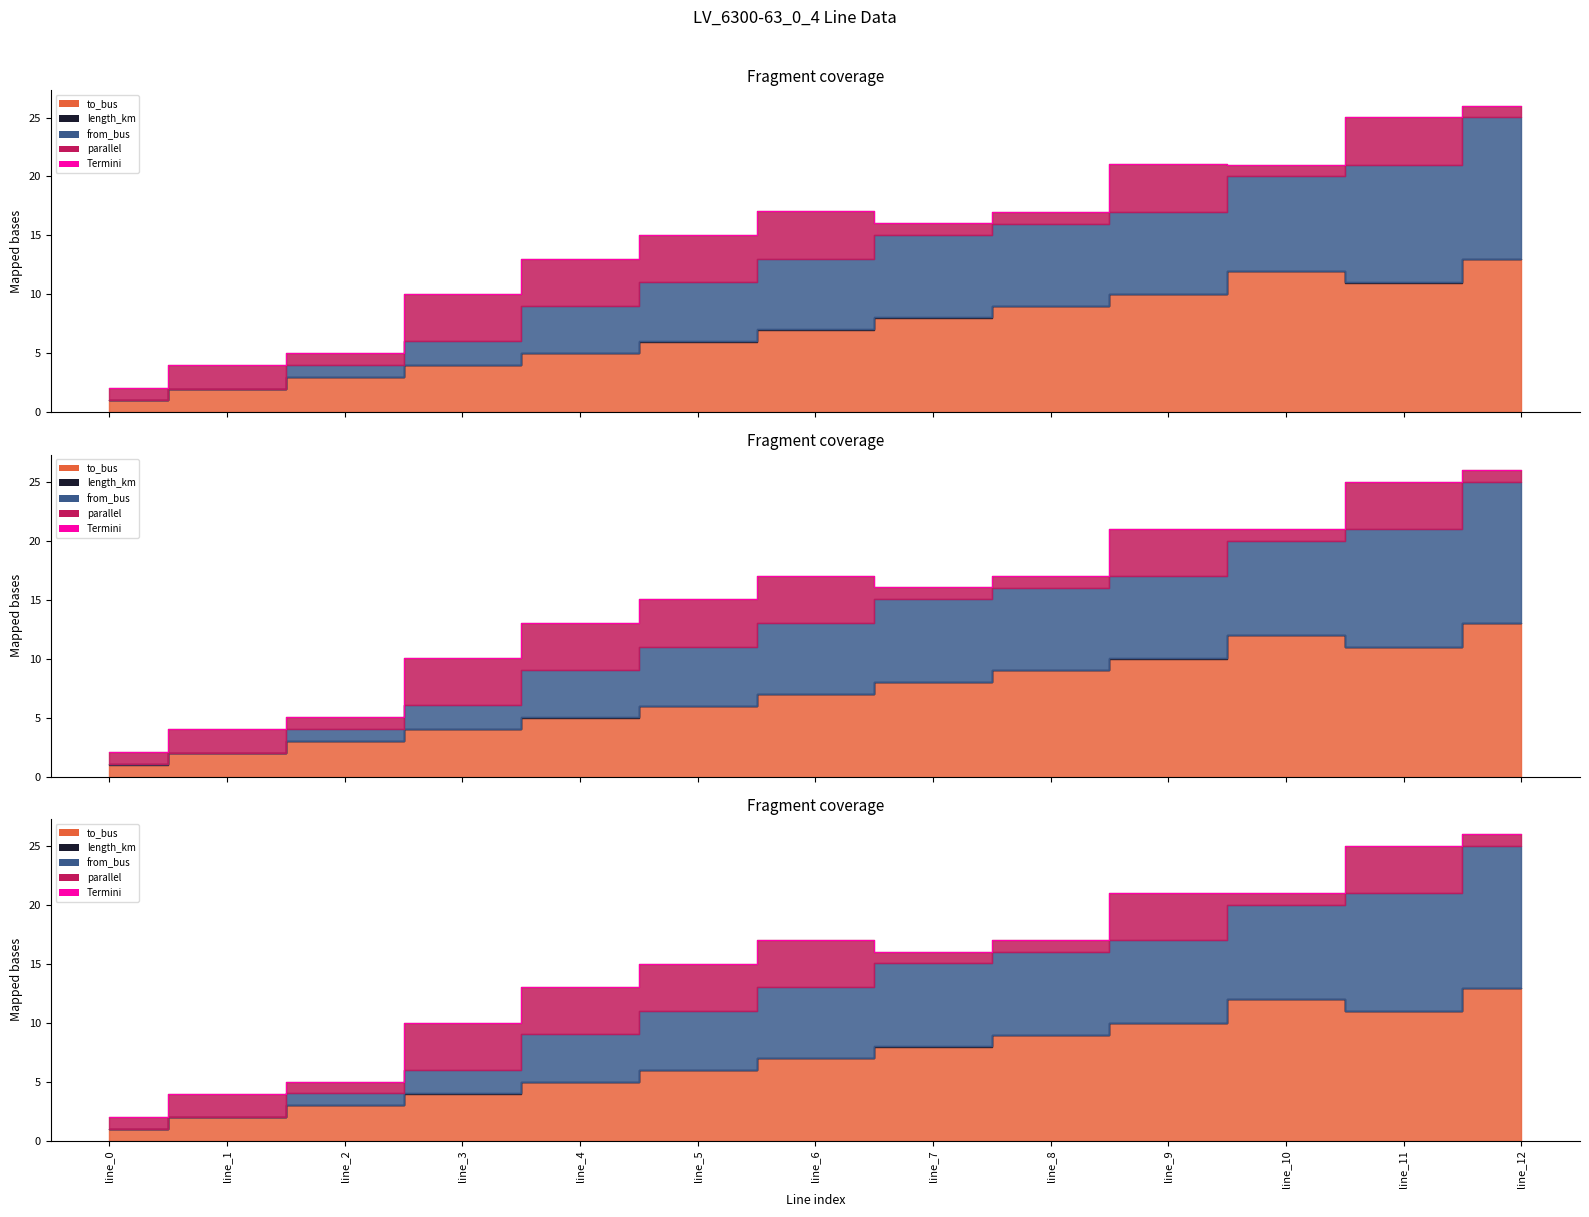

True or false: the data shows 4.0 at line_1.

True